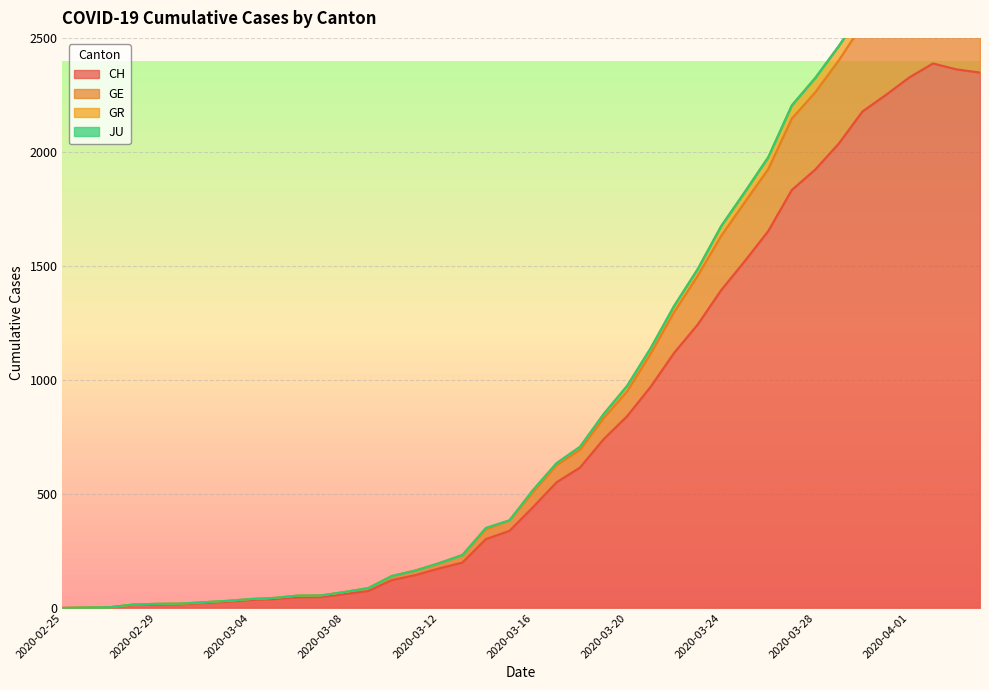

Is the value of CH at 2020-03-22 greater than the value of GE at 2020-03-15?

Yes